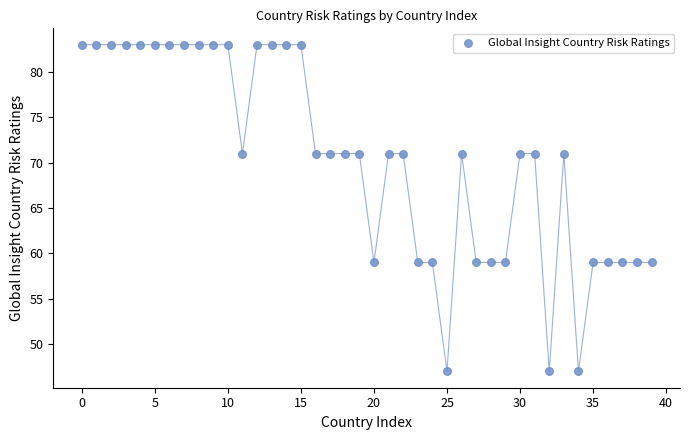

What is the range of Y values (max minus min)?

36